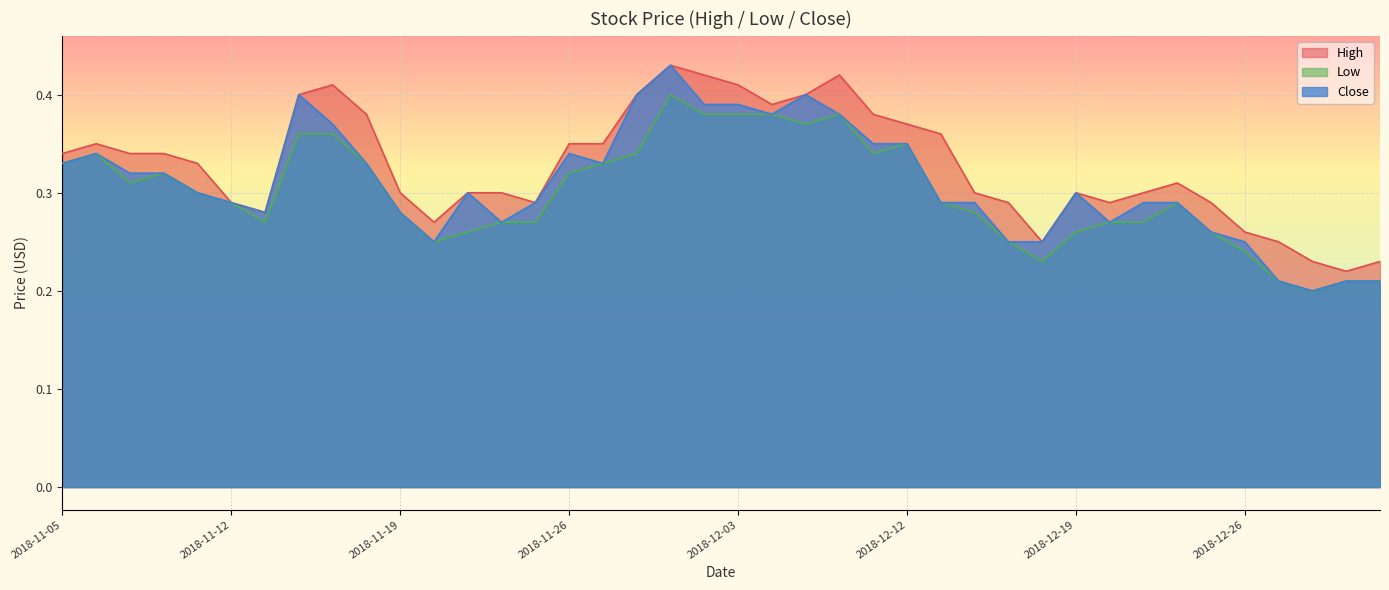

At which category is the sum across all series the highest?

2018-11-29